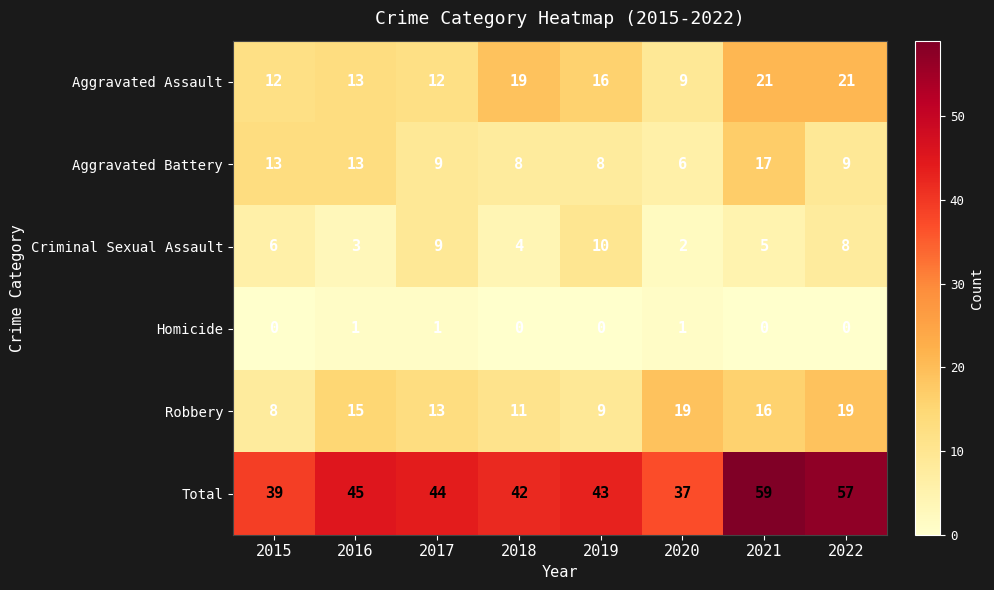

Which series has the largest range (max minus min)?

Total